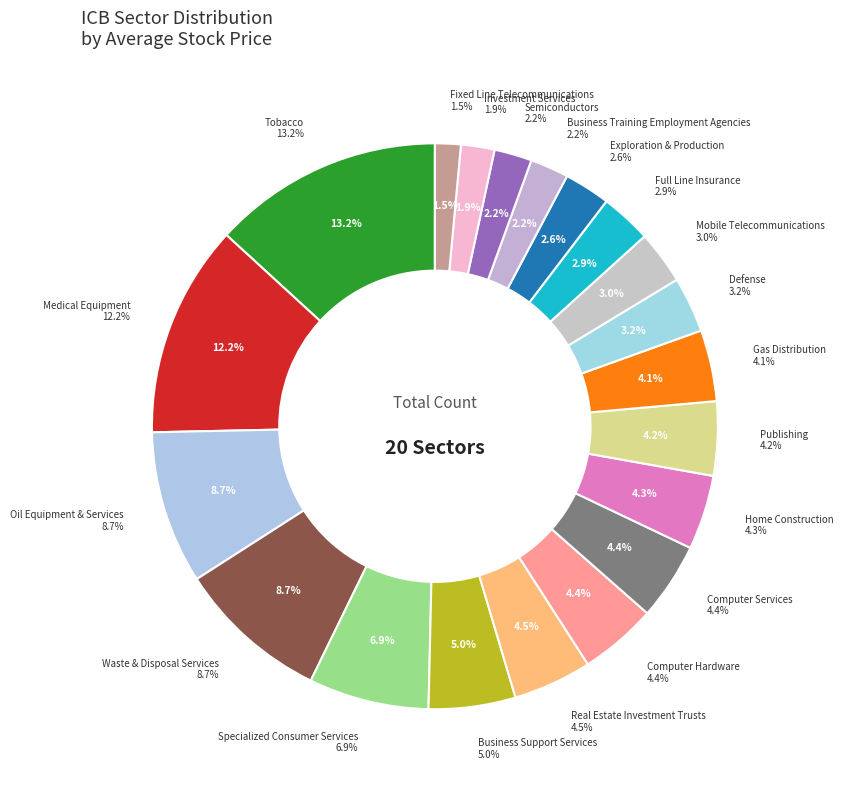

Is there any slice that represents more than half of the pie?

No